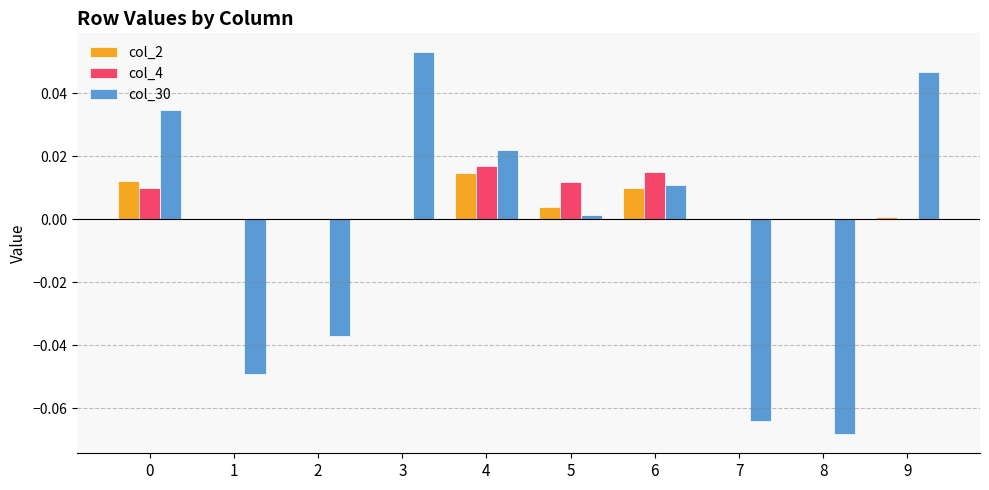

What are all the series names shown in the legend?

col_2, col_4, col_30